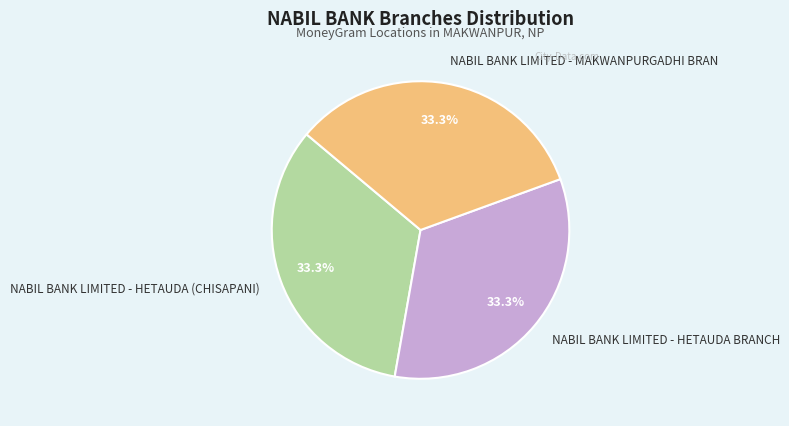

To the nearest percent, what percentage of the pie is NABIL BANK LIMITED - MAKWANPURGADHI BRAN?

33%